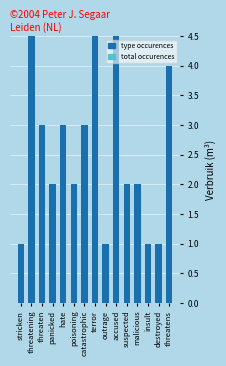

At insult, list the series in order from smallest to largest.

total occurences, type occurences